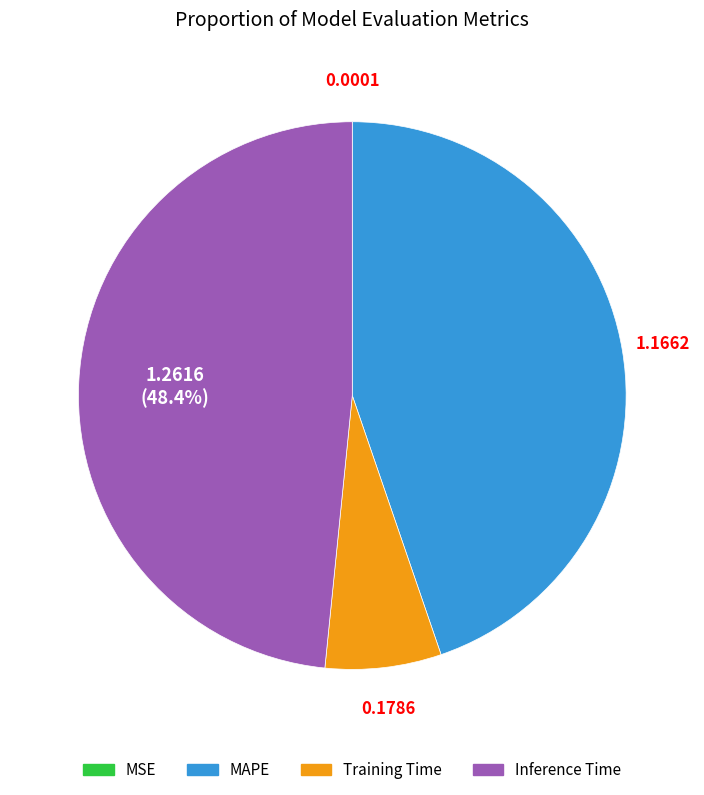

Which category has the biggest portion of the pie?

Inference Time